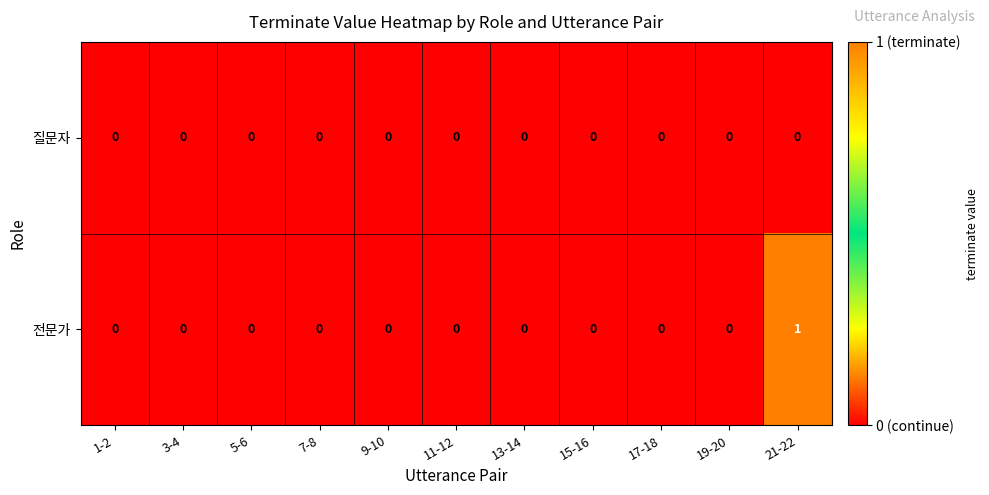

The 전문가 series shows 0 at 1-2. True or false?

True